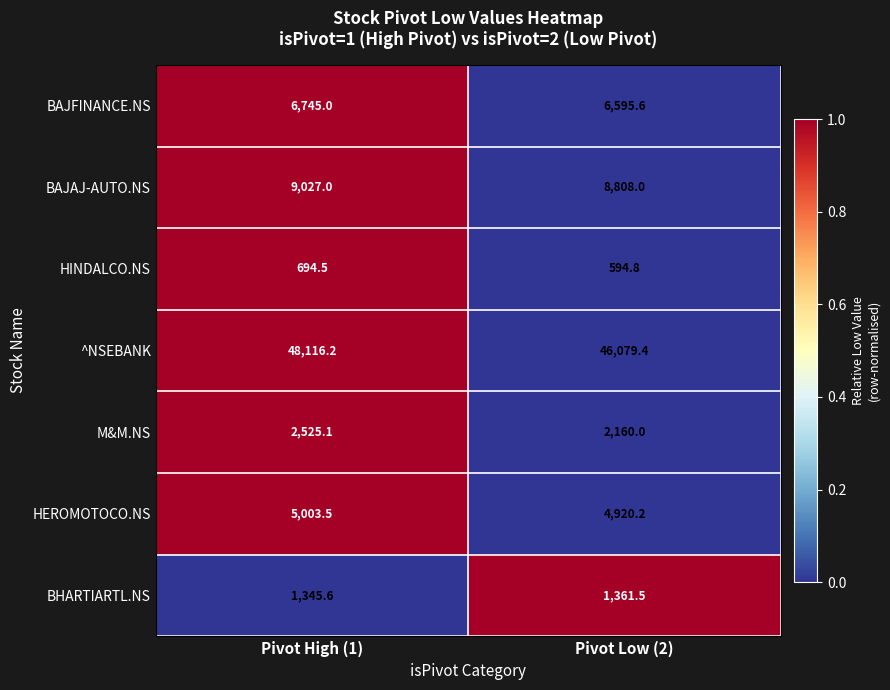

Where does the HEROMOTOCO.NS series first go above 5003?

Pivot High (1)